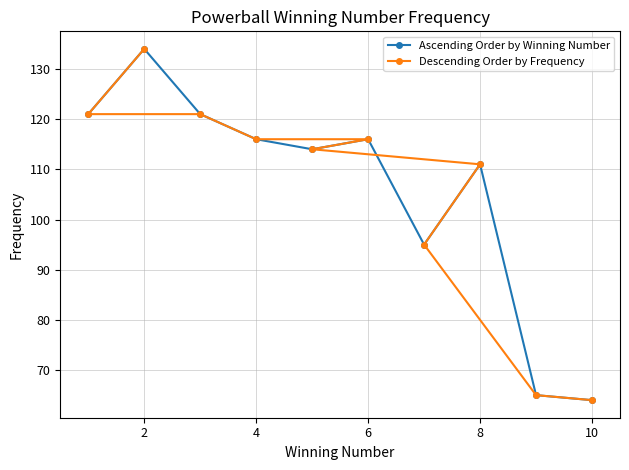

What is the sum of all Descending Order by Frequency values?

1057